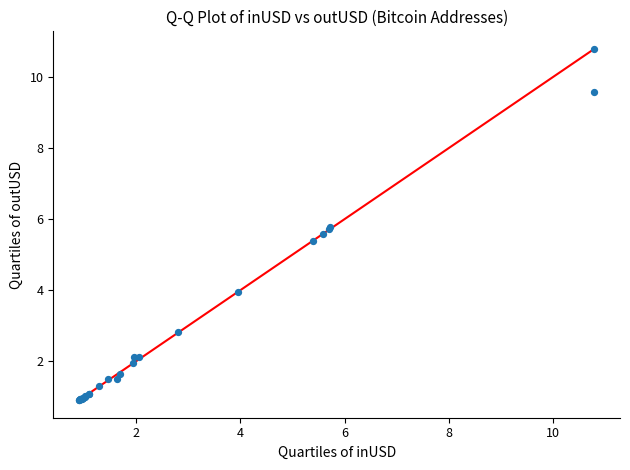

What Y value in the scatter plot is closest to 5?

5.4